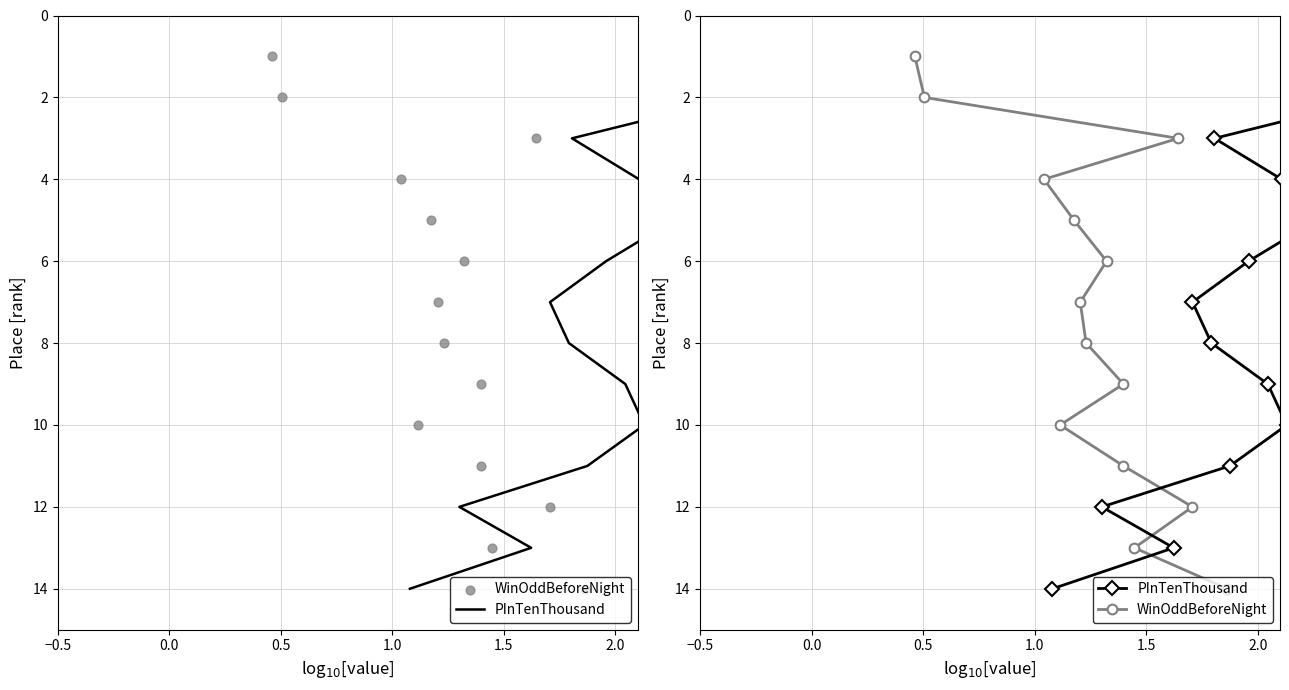

Which series has the largest total across all categories?

PInTenThousand